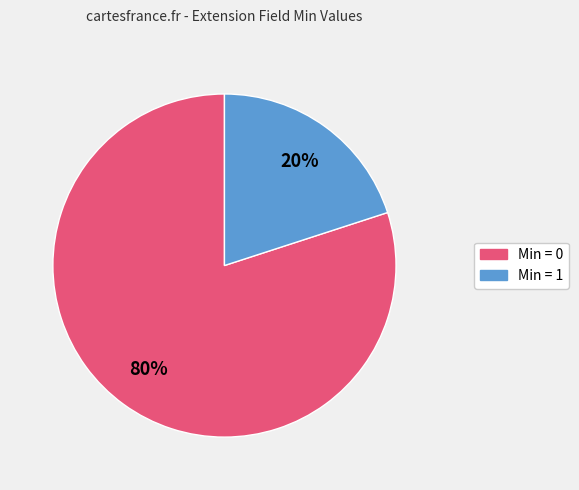

To the nearest percent, what is the difference between the largest and smallest slice percentages?

60%